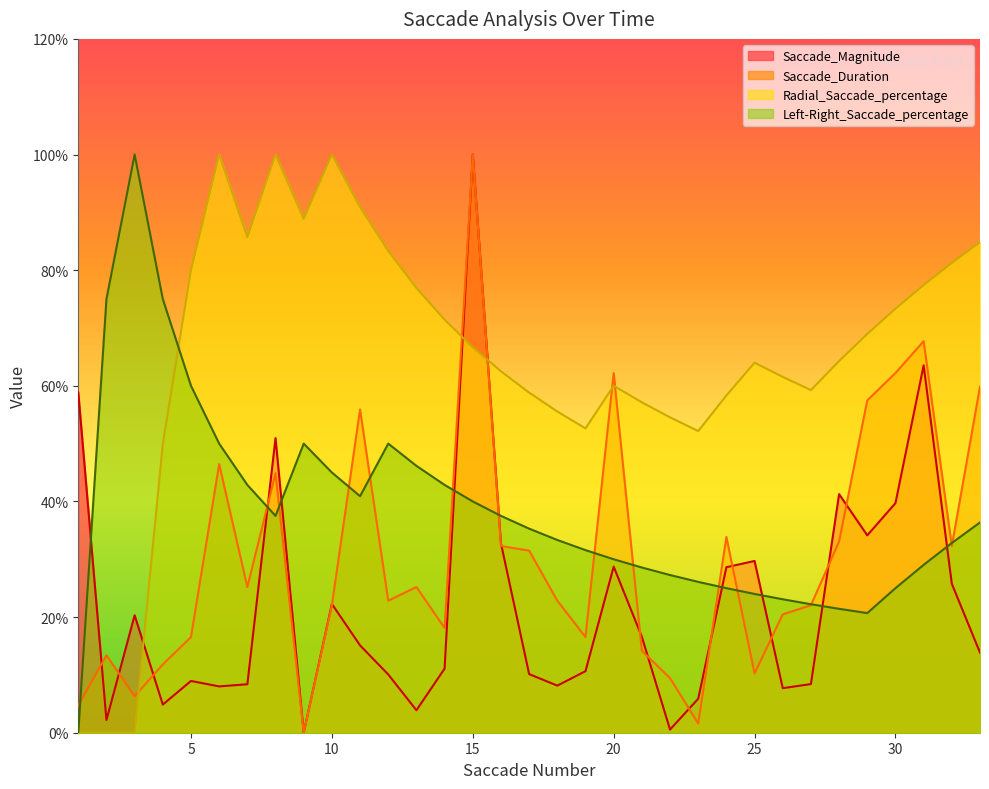

What is the total value across all series at 8?

2.3